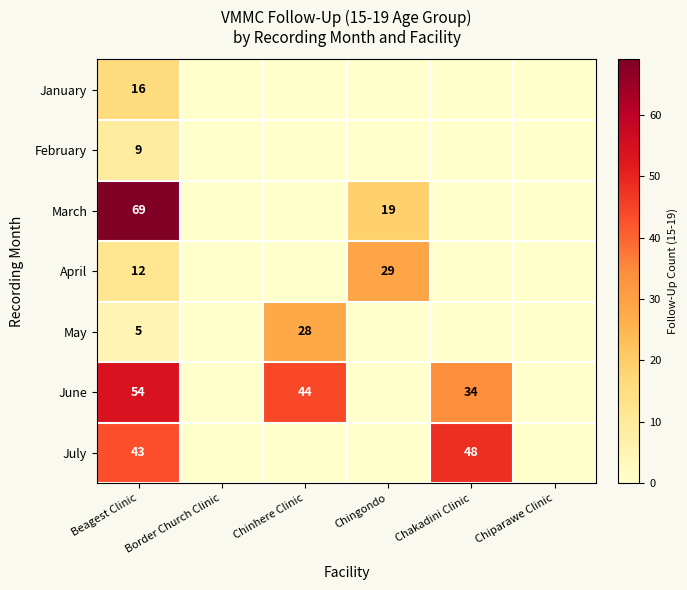

What is the total value across all series at Beagest Clinic?

208